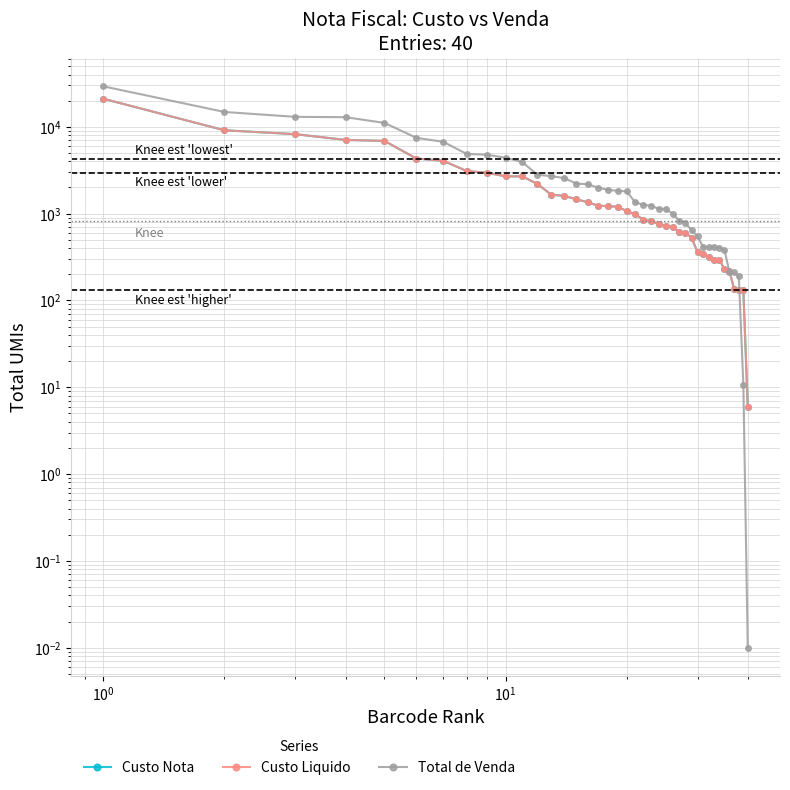

How many lines are shown in the chart?

3